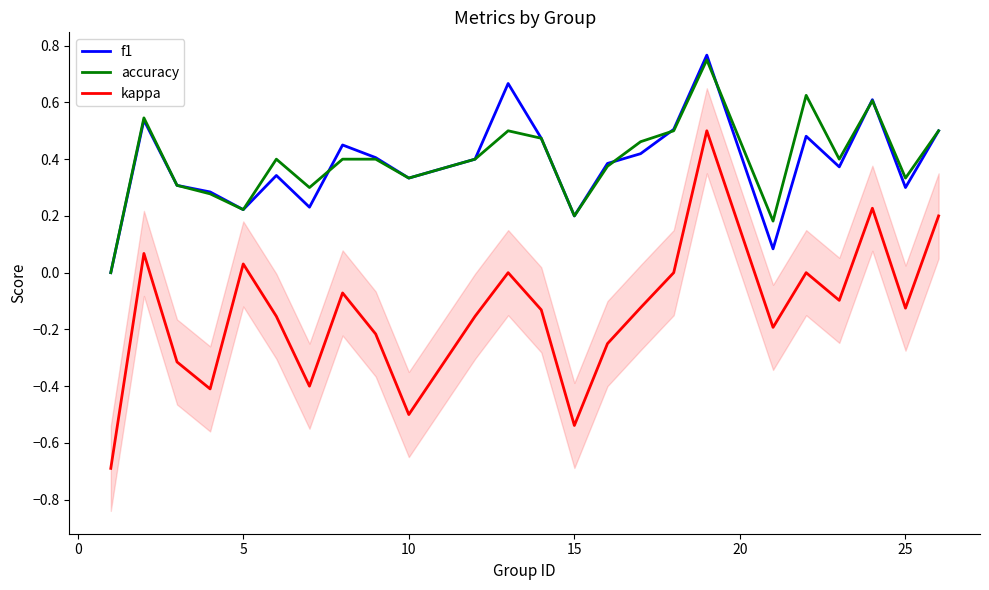

What is the difference between the second highest and minimum values in the accuracy series?

0.6